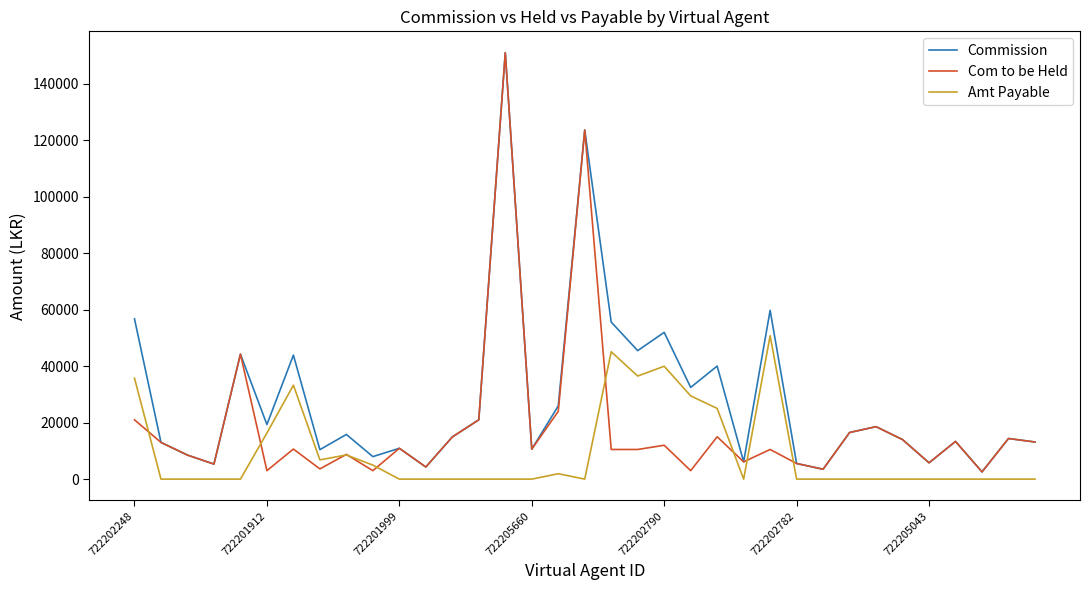

Which series has the largest total across all categories?

Commission